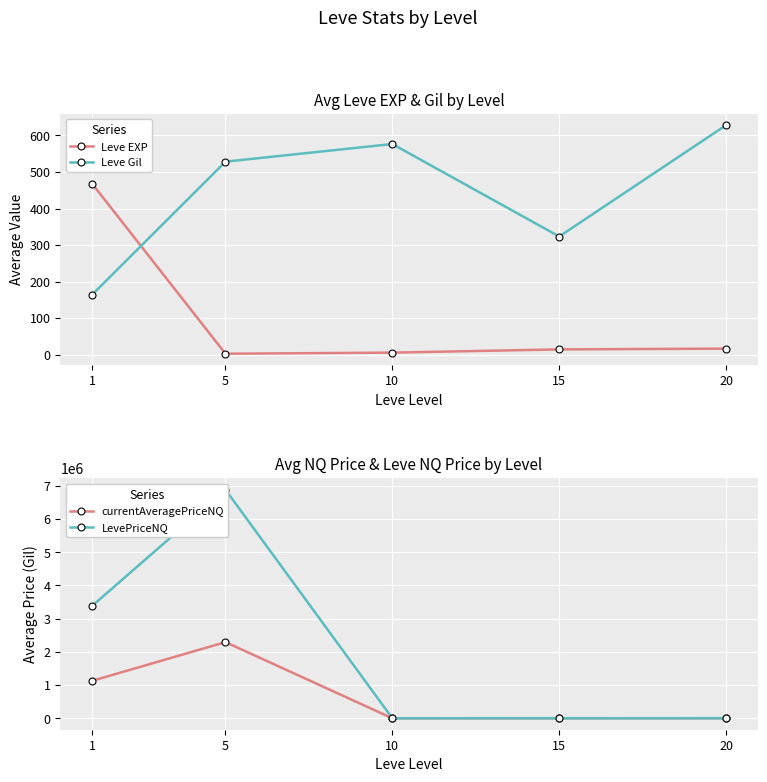

What is the difference between the LevePriceNQ values at 10 and 20?

2695.7